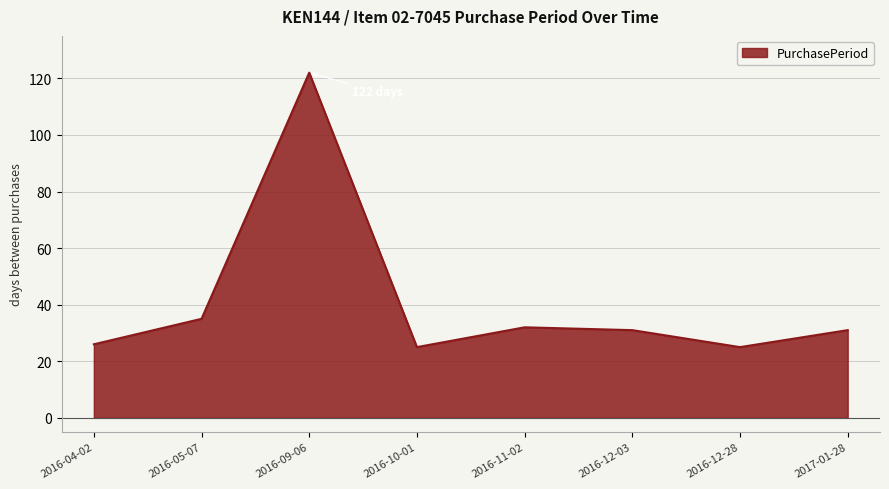

Where is the first local maximum?

2016-09-06